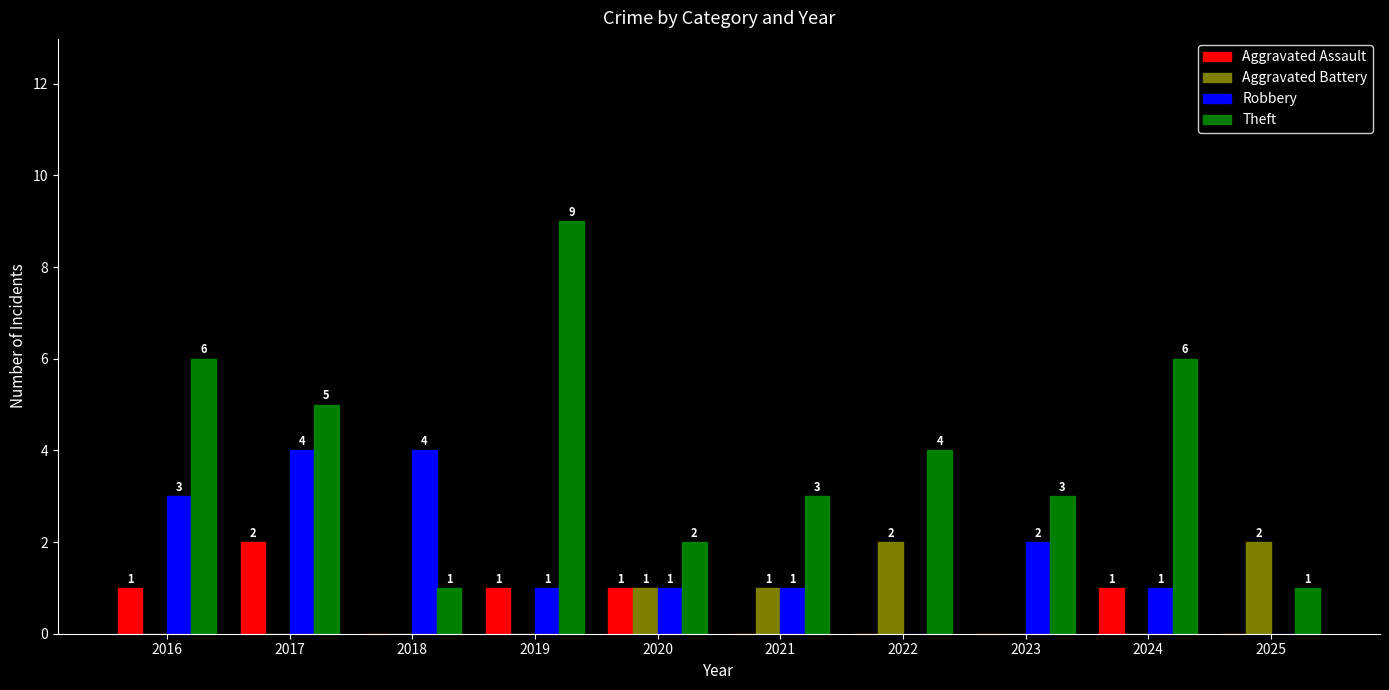

The Robbery series shows 2 at 2025. True or false?

False